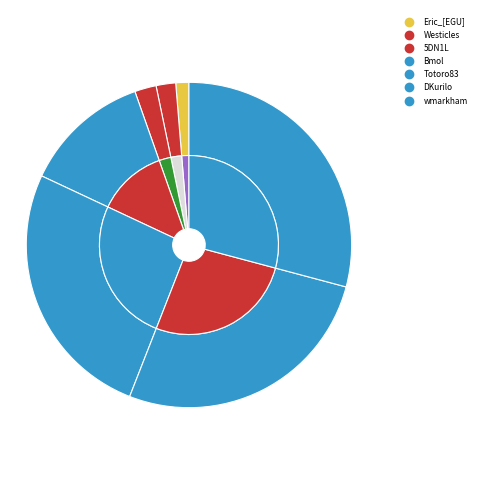

How many slices are in this pie chart?

7